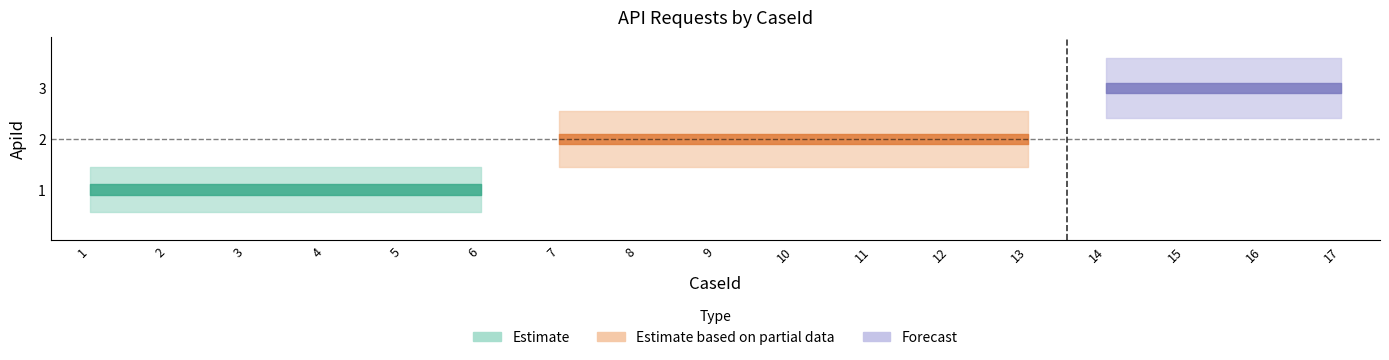

What is the value of the 6th point from the left?

1